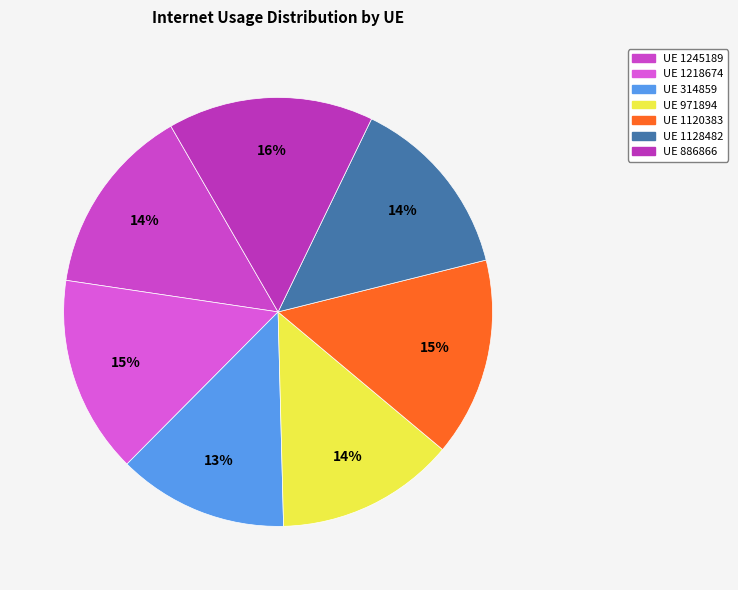

Does any single category account for the majority?

No